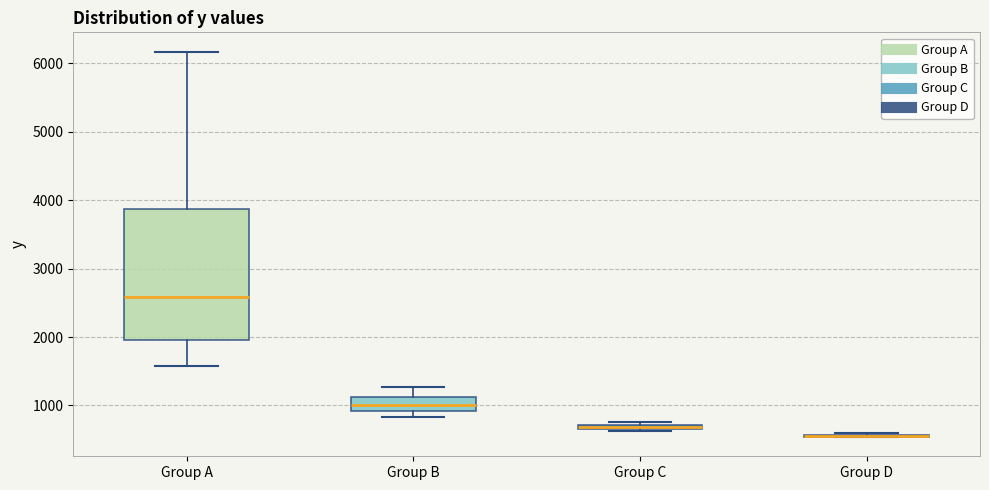

Where does the upper whisker of the box for Group A end on the y-axis? The values are not printed on the chart, so give them approximately, as read against the axis.

6200